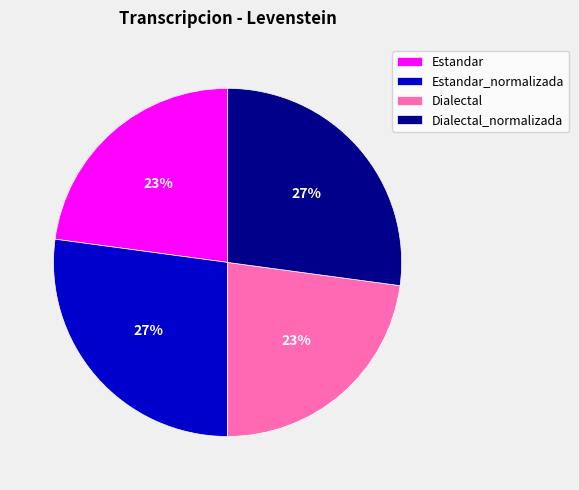

Between Dialectal_normalizada and Dialectal, which is larger?

Dialectal_normalizada